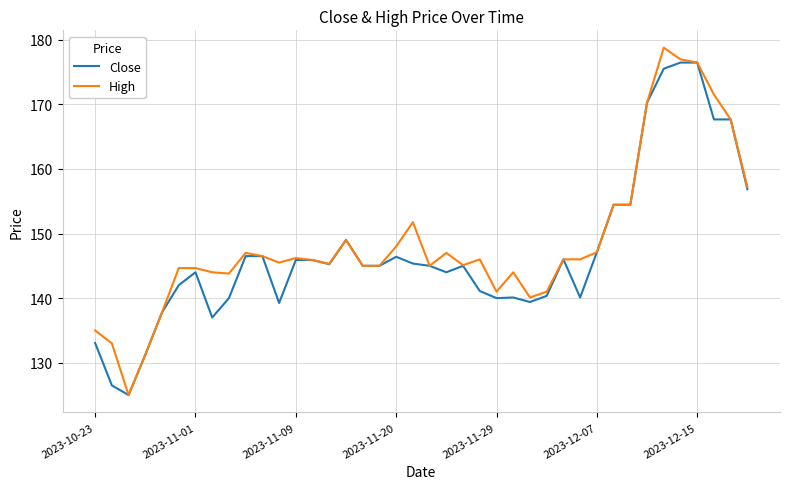

What is the smallest value displayed?

125.0